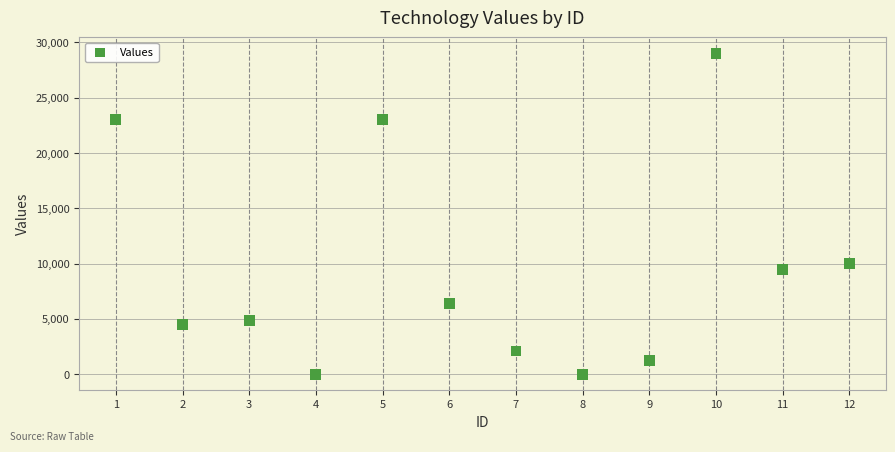

What Y value in the scatter plot is closest to 14500?

10000